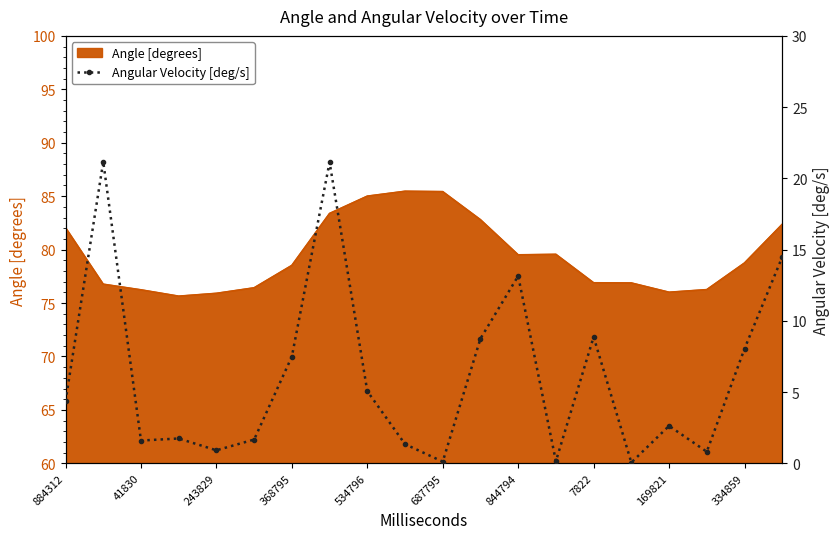

What is the highest value of the Angle [degrees] series?

85.5